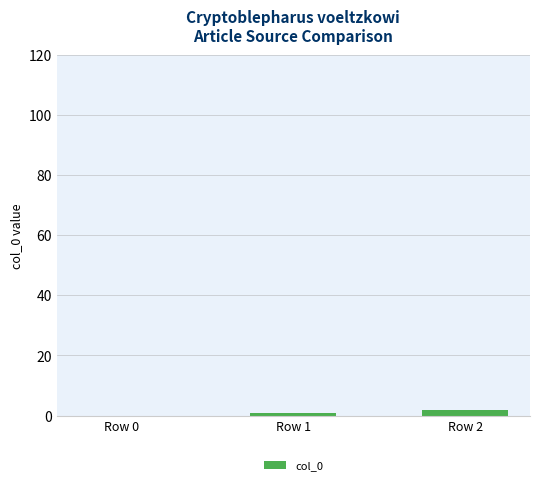

True or false: the data shows 0 at Row 0.

True